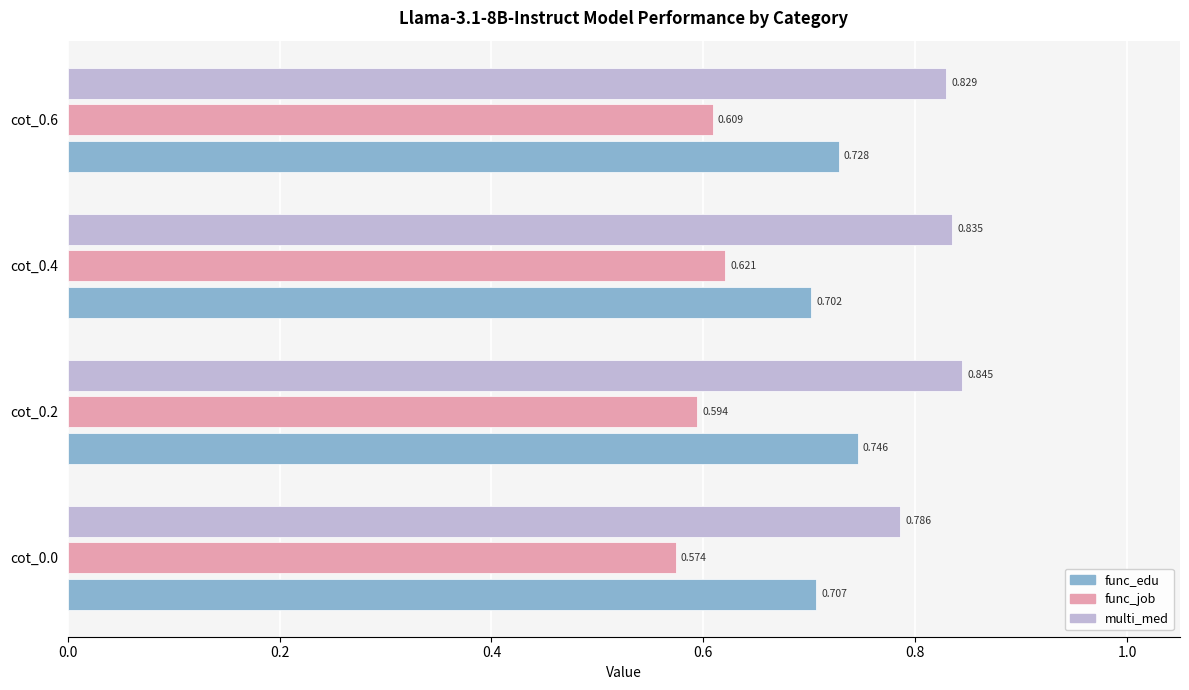

Which series has the largest total across all categories?

multi_med